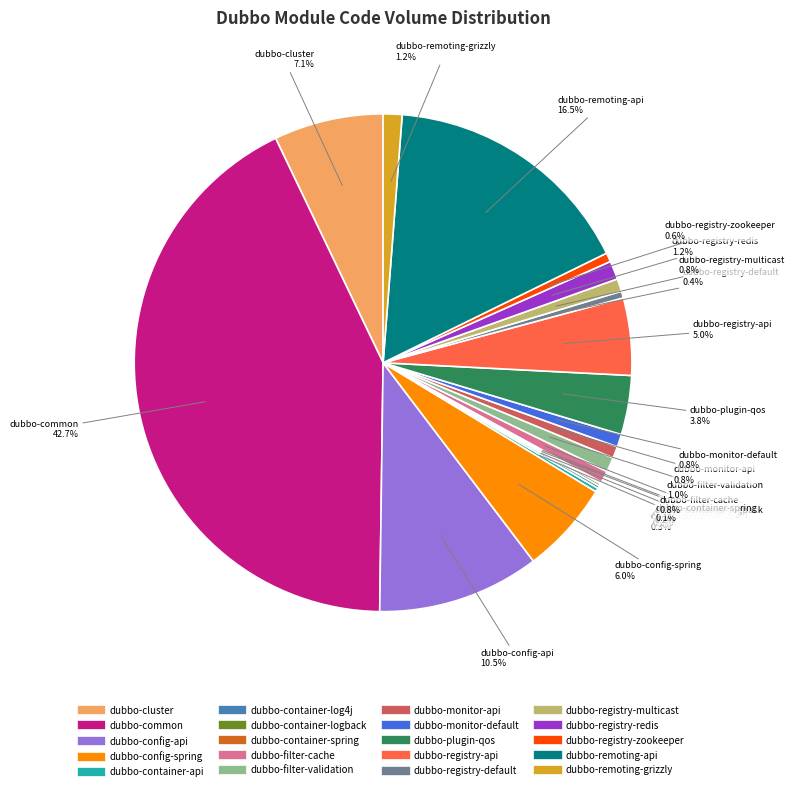

How much of the chart is everything except dubbo-registry-redis?

98.8%